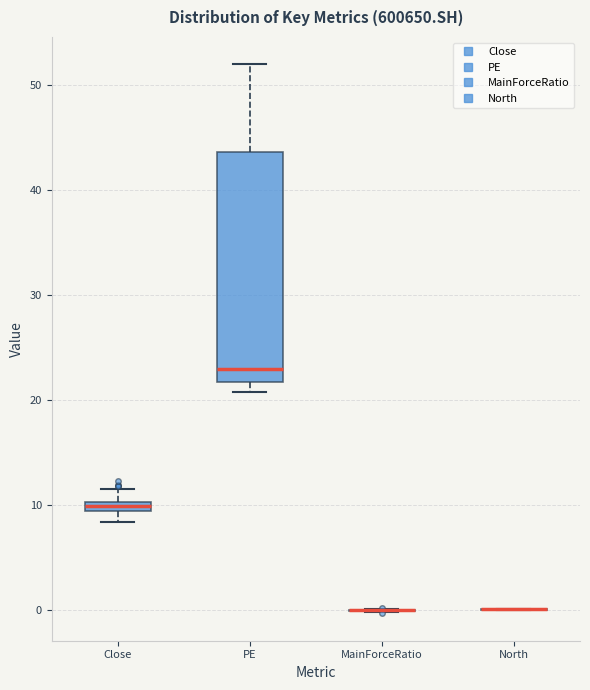

Where is the lower edge of the box for Close on the y-axis? The values are not printed on the chart, so give them approximately, as read against the axis.

9